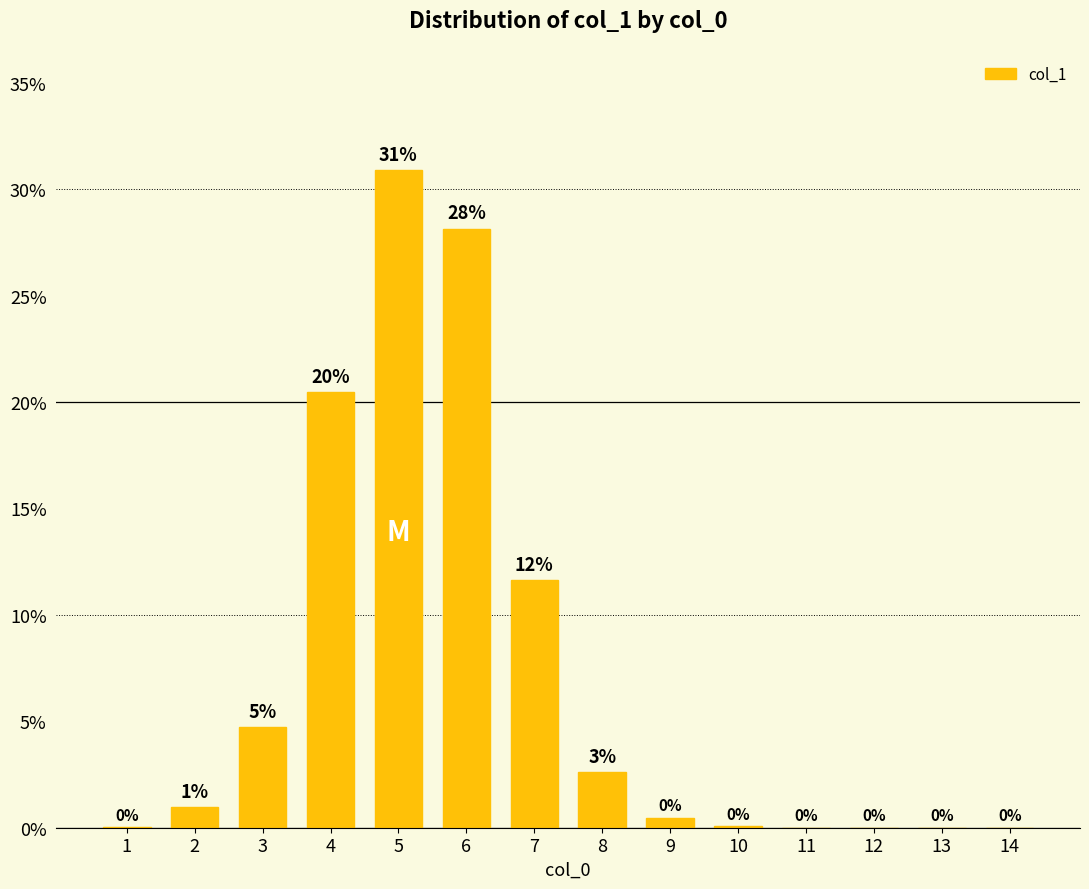

What is the difference between the second highest and minimum values?

0.3